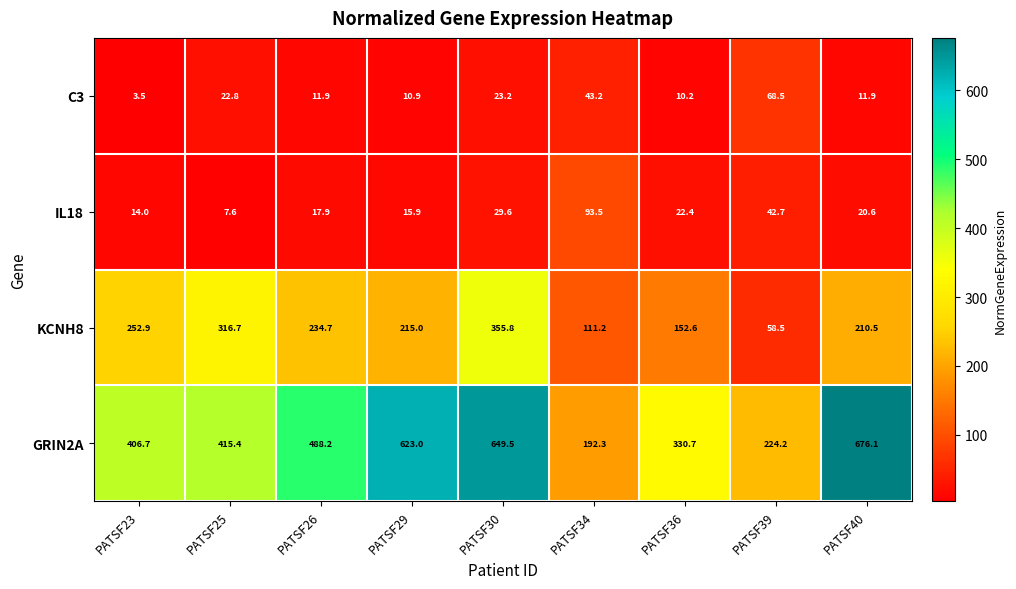

Which category has the highest value across all series?

PATSF40